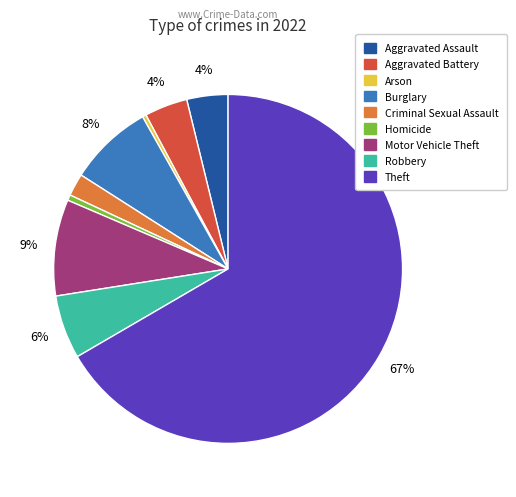

What percentage is the Aggravated Assault slice, to the nearest percent?

4%